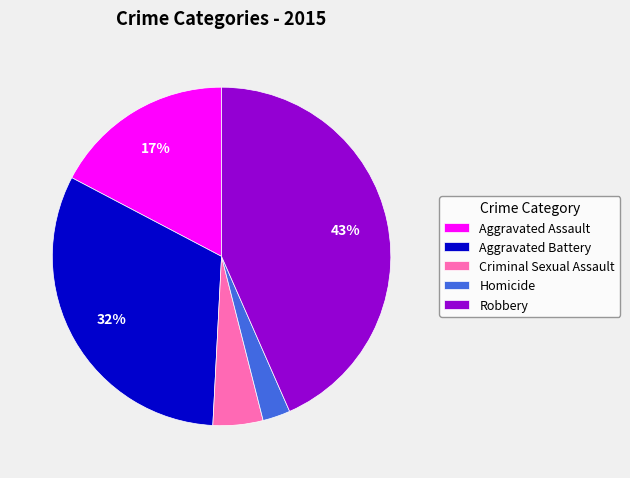

Do Homicide and Robbery together represent more than half of the pie?

No